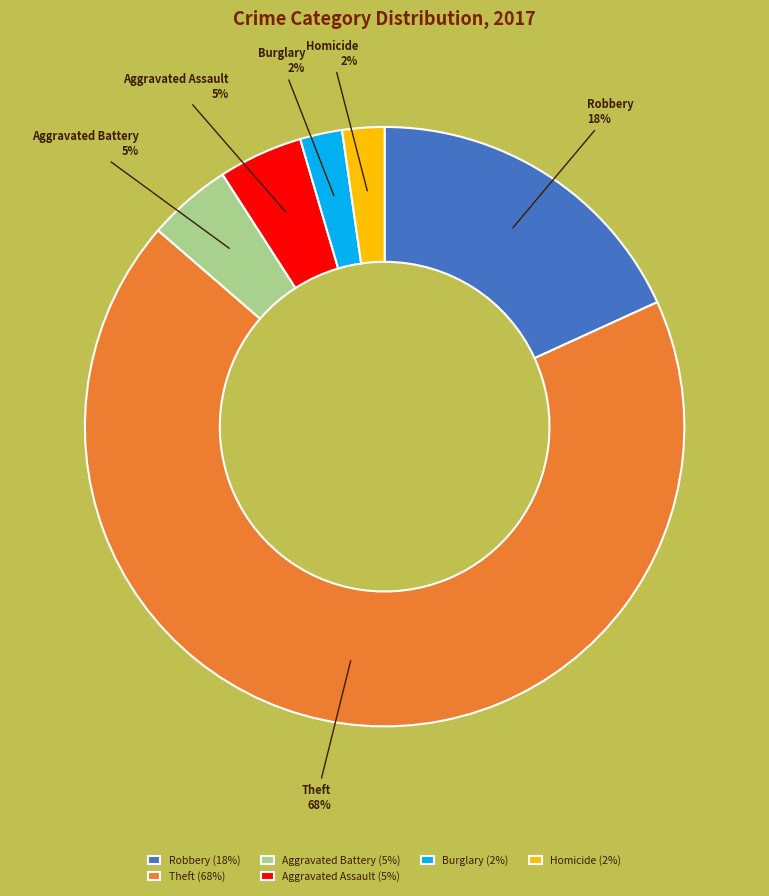

To the nearest percent, what is the average slice percentage?

17%